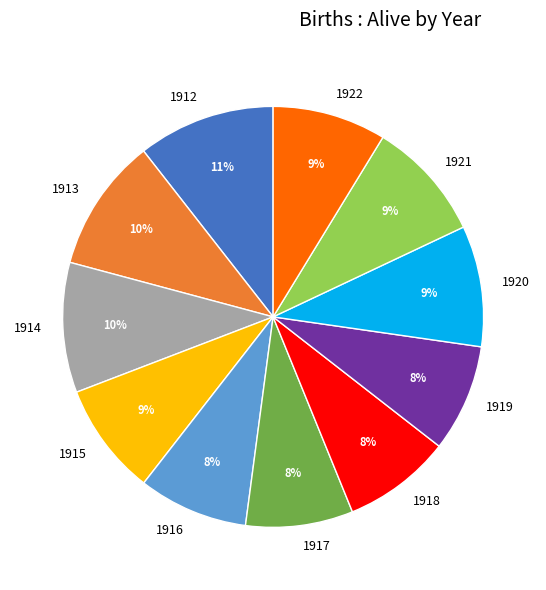

Is it true that 1915 is 2% of the pie?

False